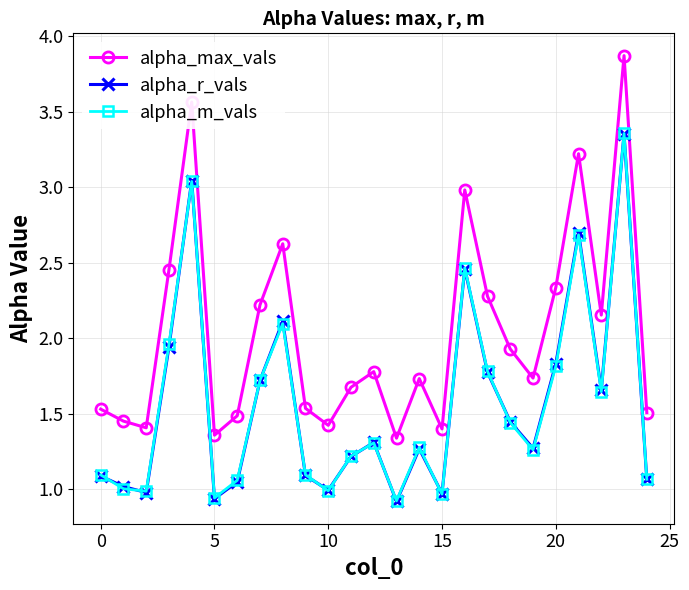

True or false: alpha_m_vals has more than 2 interior local peaks.

True